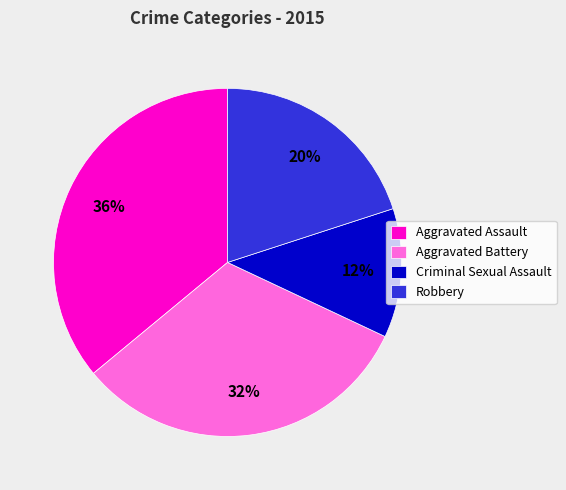

Rank the categories by value from highest to lowest.

Aggravated Assault, Aggravated Battery, Robbery, Criminal Sexual Assault